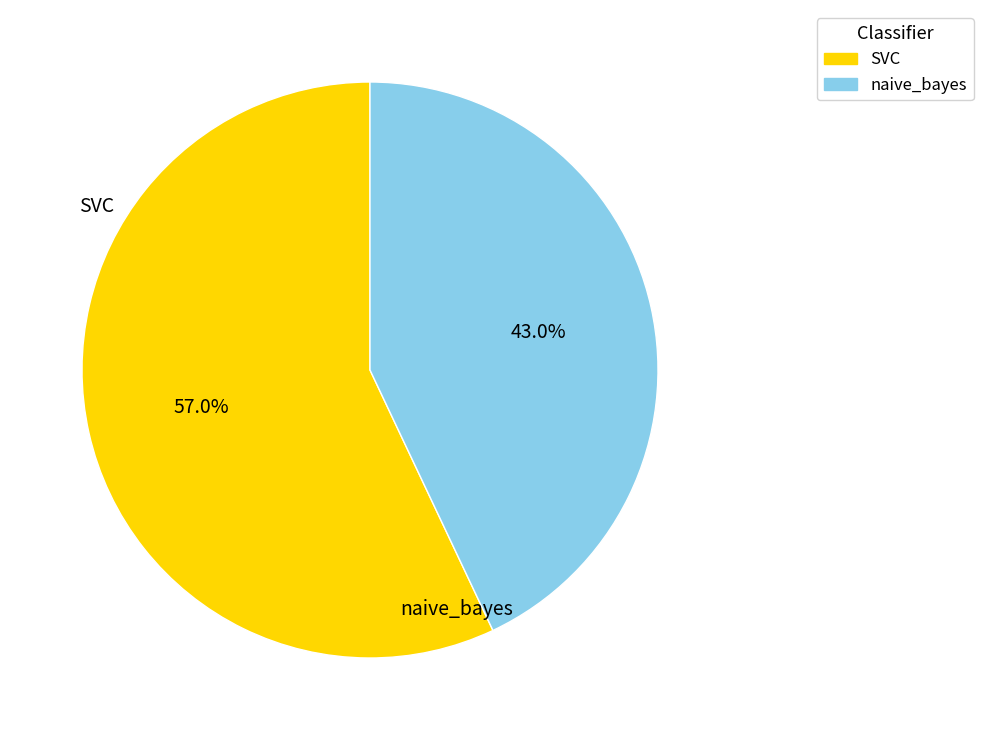

Combined, do naive_bayes and SVC account for over 50%?

Yes